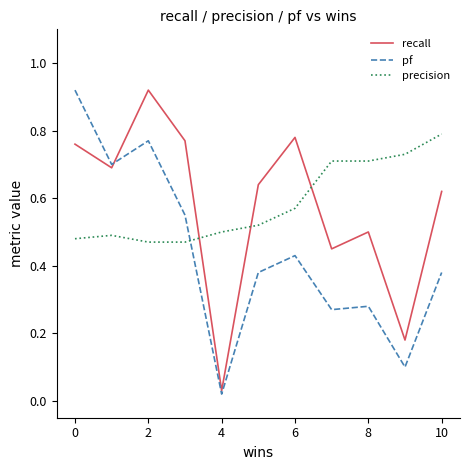

How many times do recall and precision cross each other?

3